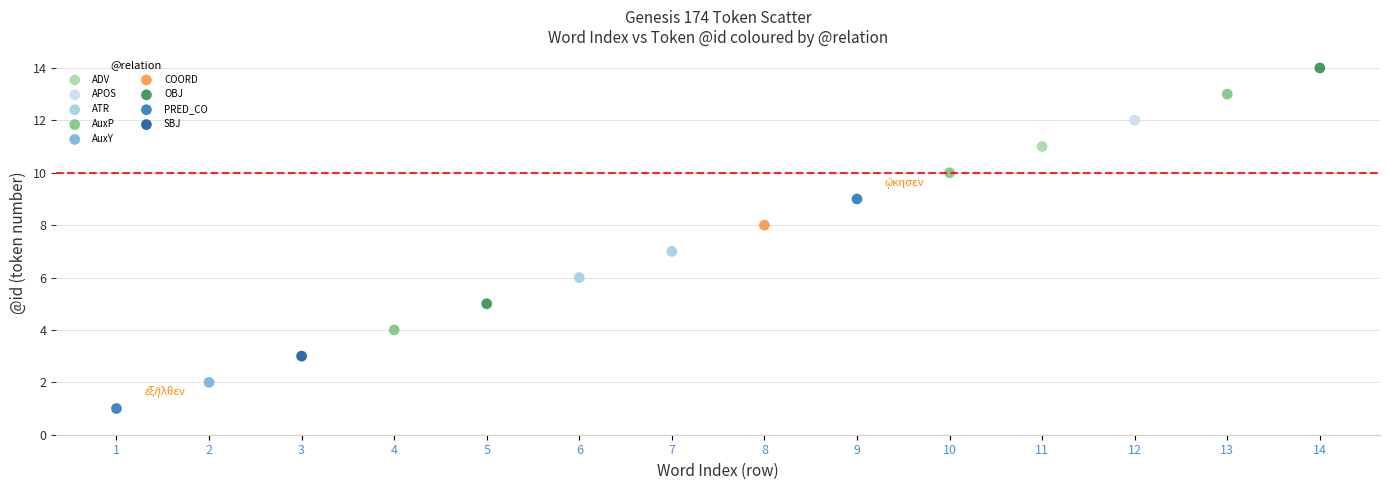

What are all the series names shown in the legend?

ADV, APOS, ATR, AuxP, AuxY, COORD, OBJ, PRED_CO, SBJ